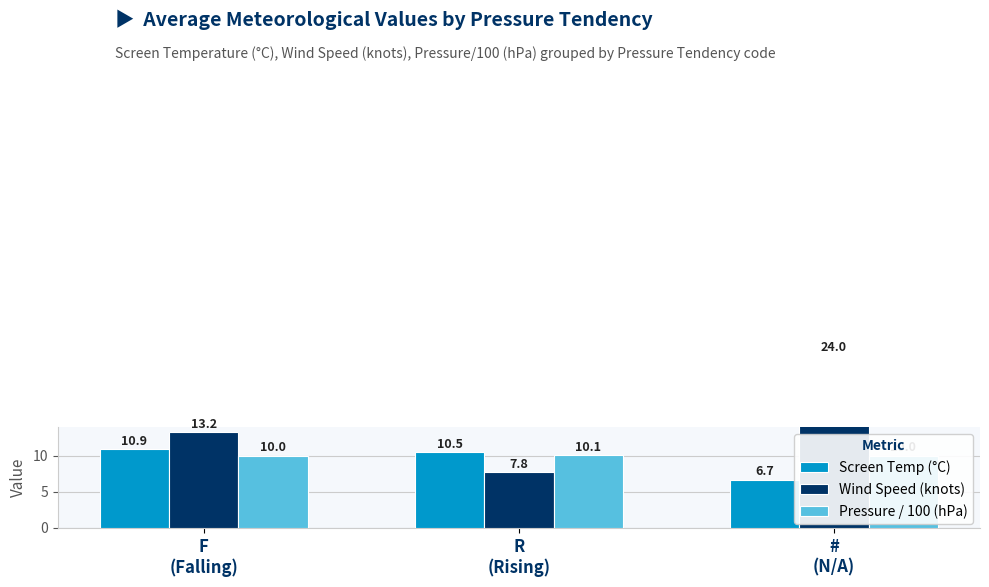

Rank the series at F
(Falling) from lowest to highest value.

Pressure / 100 (hPa), Screen Temp (°C), Wind Speed (knots)